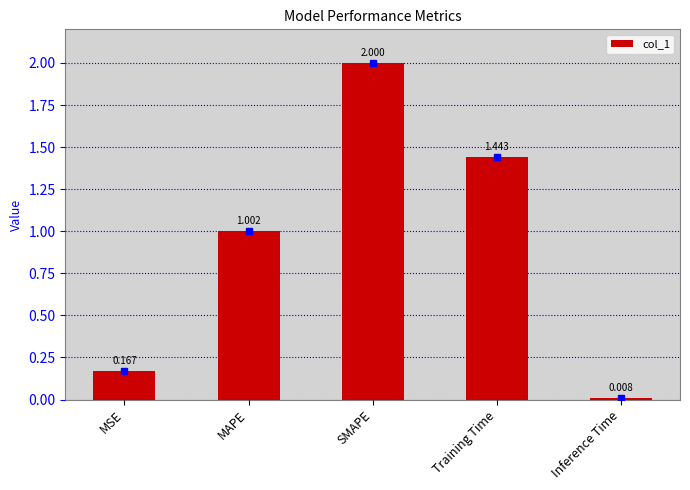

Where does the data first go above 1?

MAPE